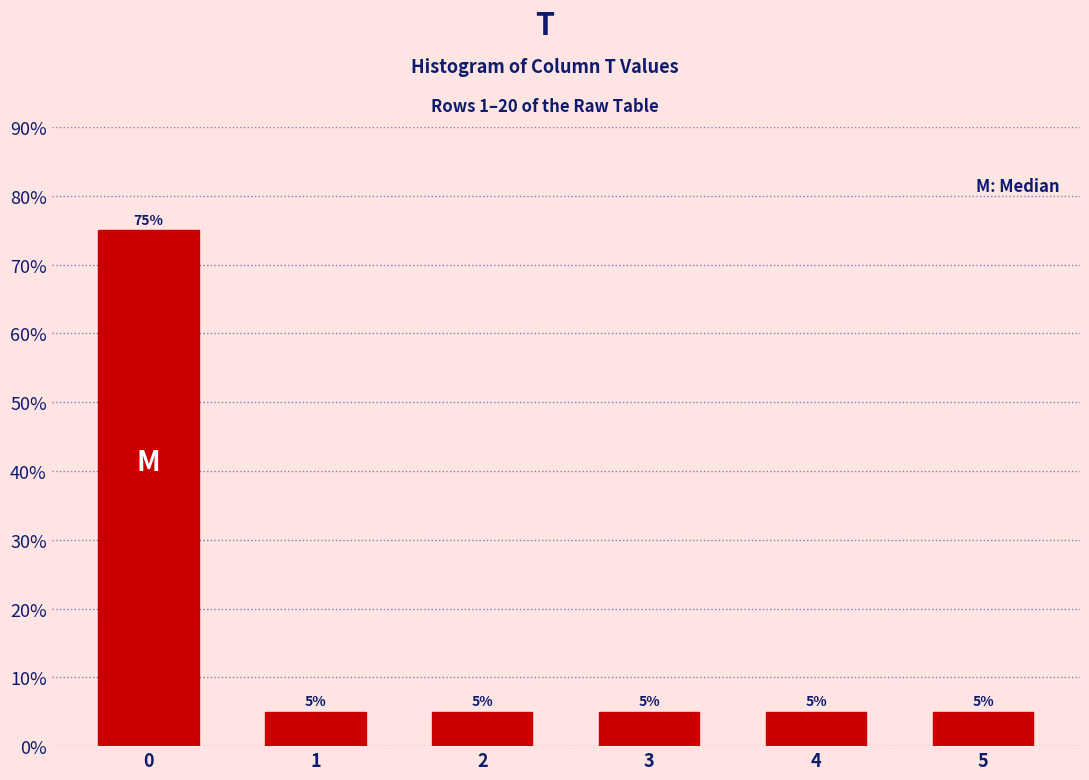

Reading left to right, list all the values displayed in this chart.

75	5	5	5	5	5